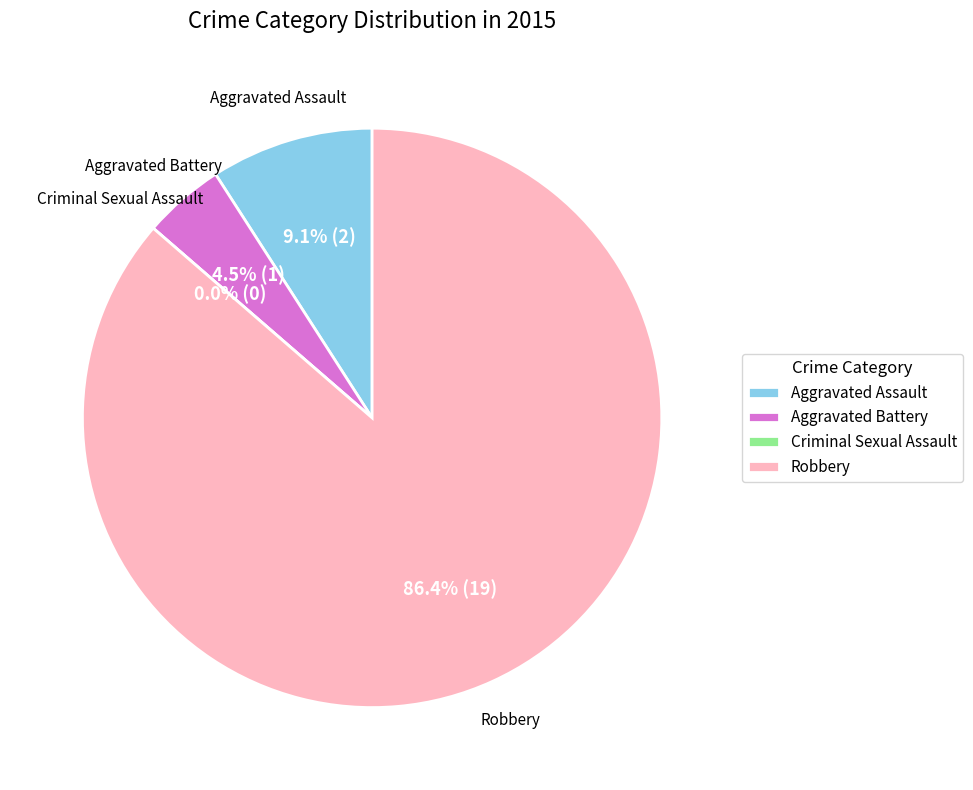

Between Criminal Sexual Assault and Aggravated Assault, which is larger?

Aggravated Assault